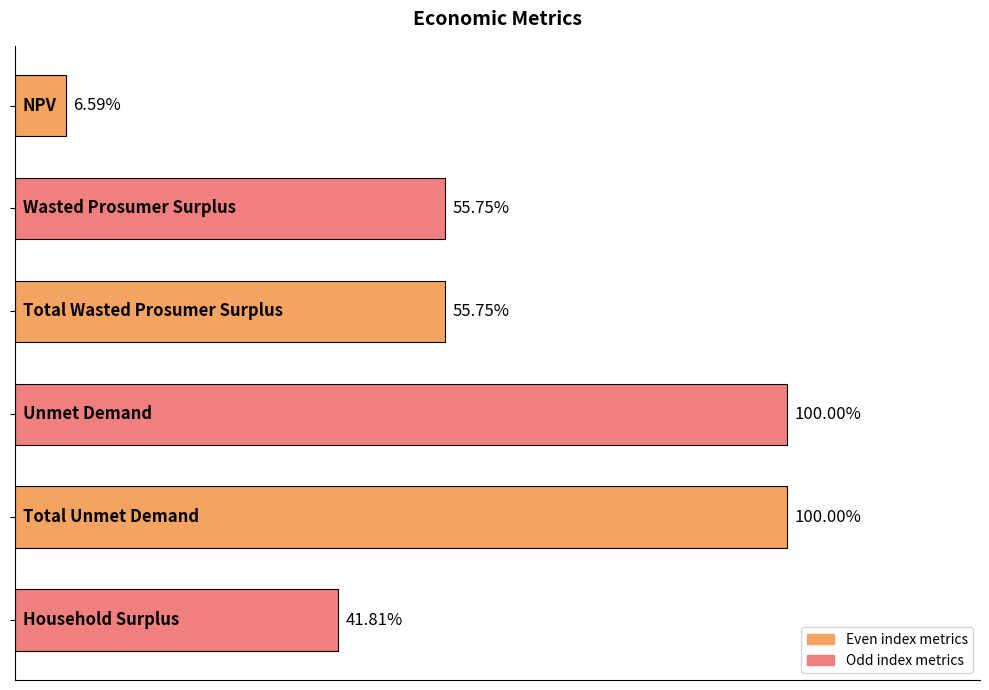

Does the chart contain any negative values?

No